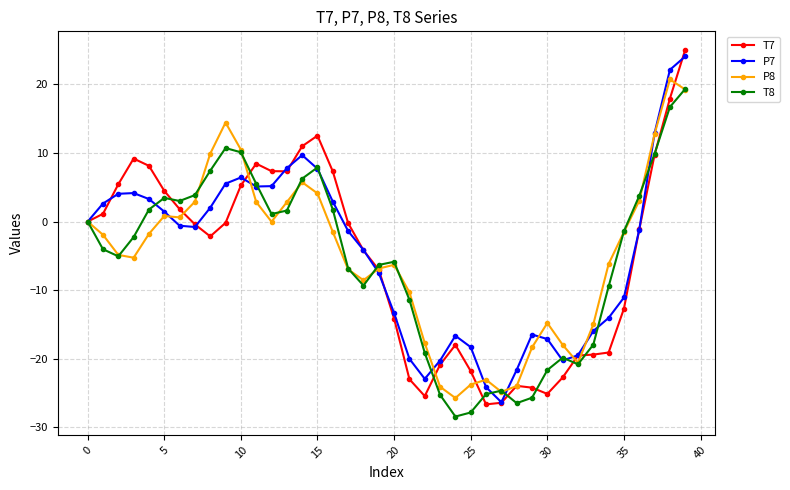

True or false: T7 has more than 0 points higher than both neighbors.

True